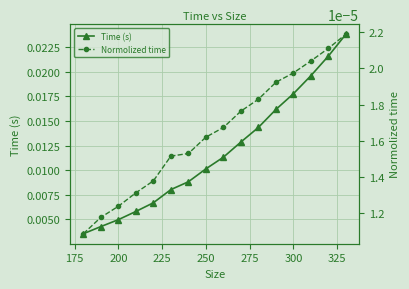

How many Time (s) values are between 0 and 1?

16